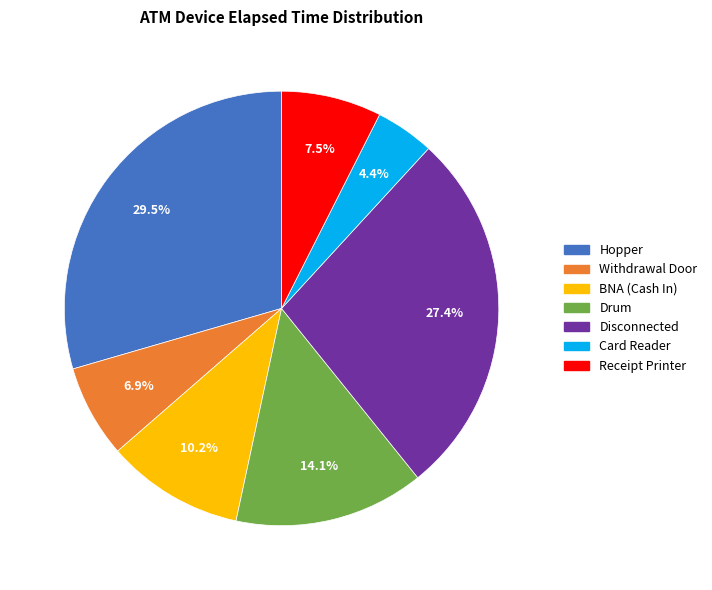

Does any single category account for the majority?

No